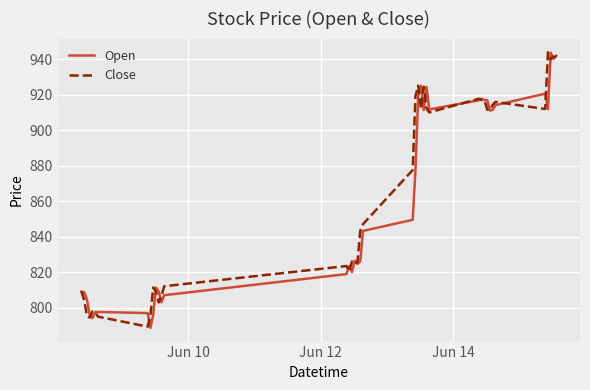

What is the maximum value shown in the chart?

943.9